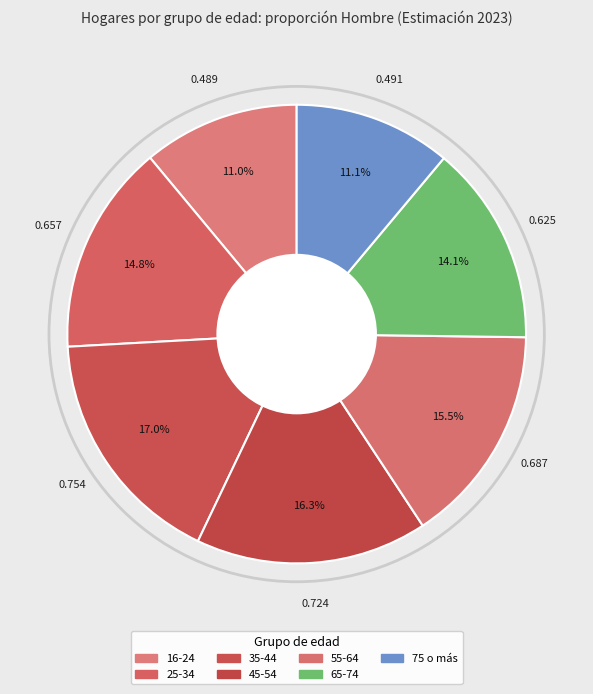

What percentage do 45-54 and 75 o más together represent?

27.4%